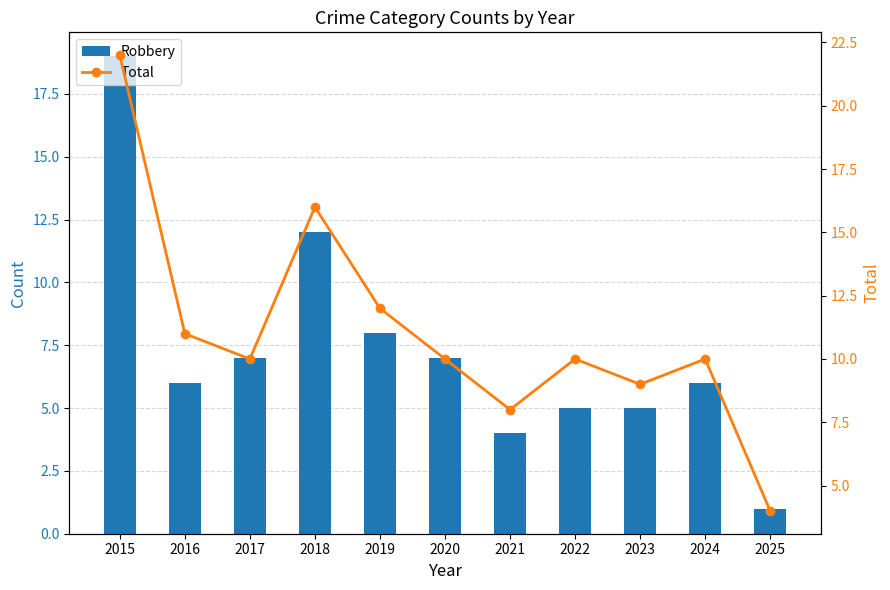

The value of Robbery at 2018 is 7. True or false?

False